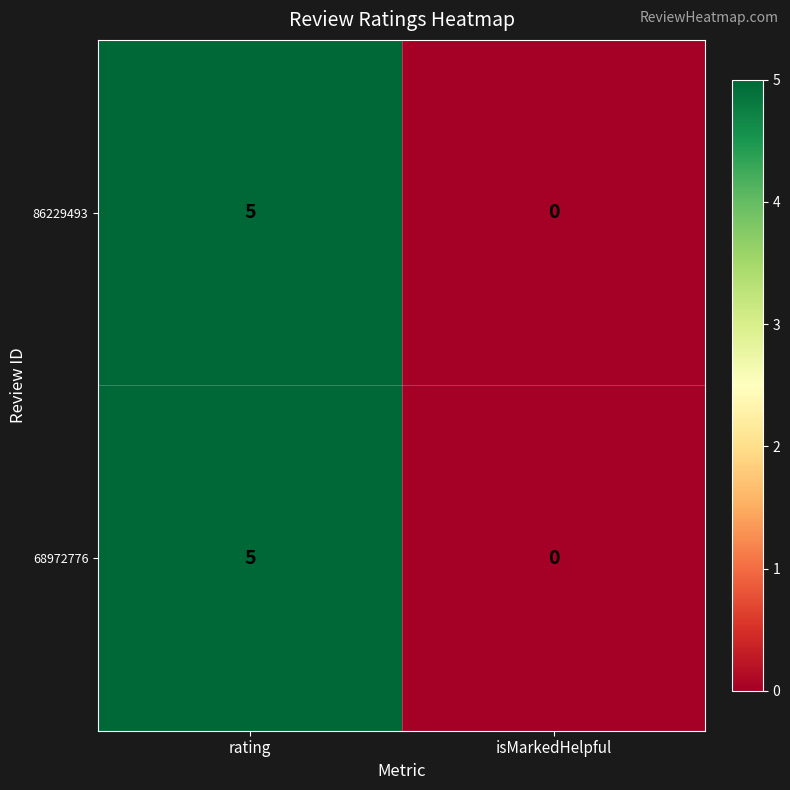

At which category is the sum across all series the highest?

rating